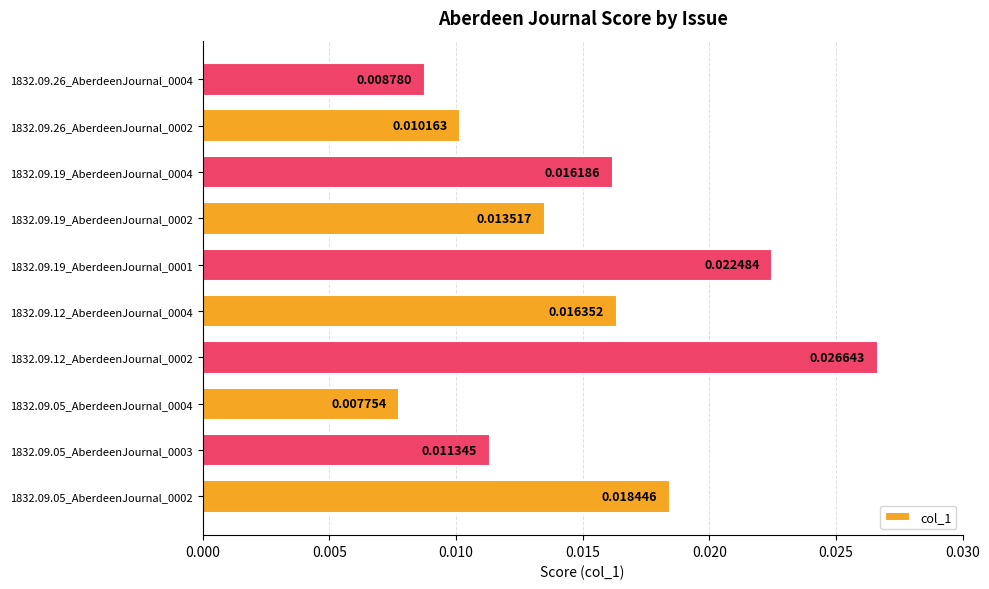

List the labels in order of value, largest first.

1832.09.12_AberdeenJournal_0002, 1832.09.19_AberdeenJournal_0001, 1832.09.05_AberdeenJournal_0002, 1832.09.12_AberdeenJournal_0004, 1832.09.19_AberdeenJournal_0004, 1832.09.19_AberdeenJournal_0002, 1832.09.05_AberdeenJournal_0003, 1832.09.26_AberdeenJournal_0002, 1832.09.26_AberdeenJournal_0004, 1832.09.05_AberdeenJournal_0004